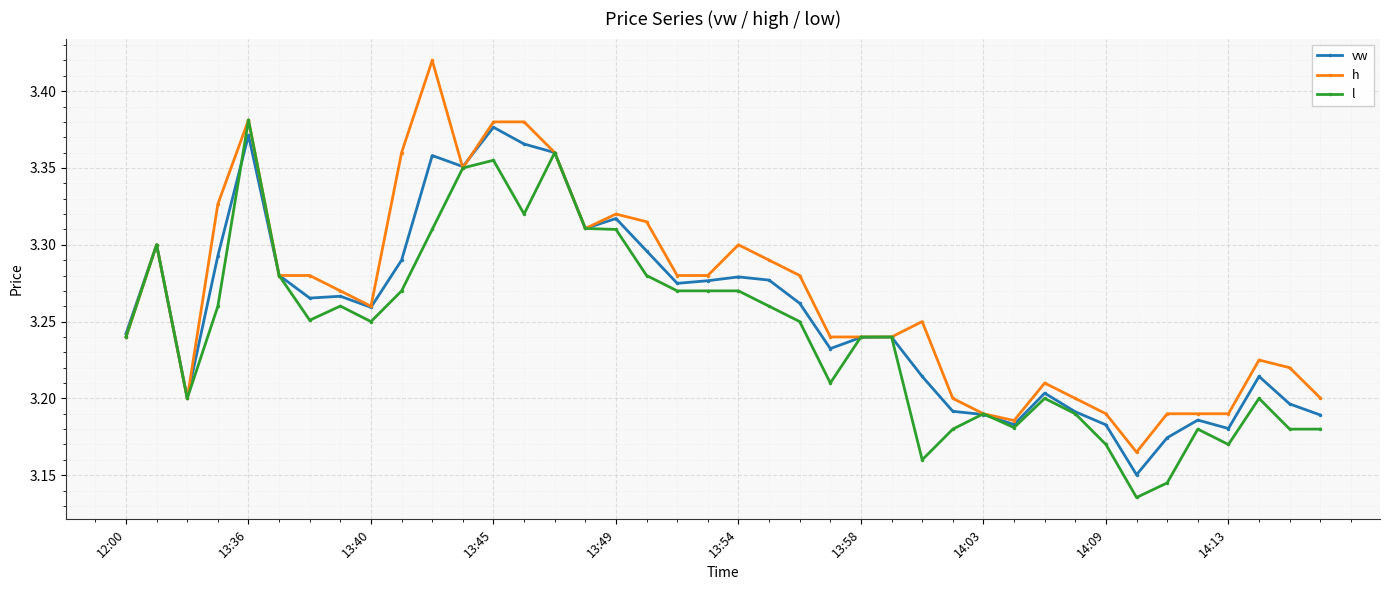

Count the vw values in the range 3 to 4.

40